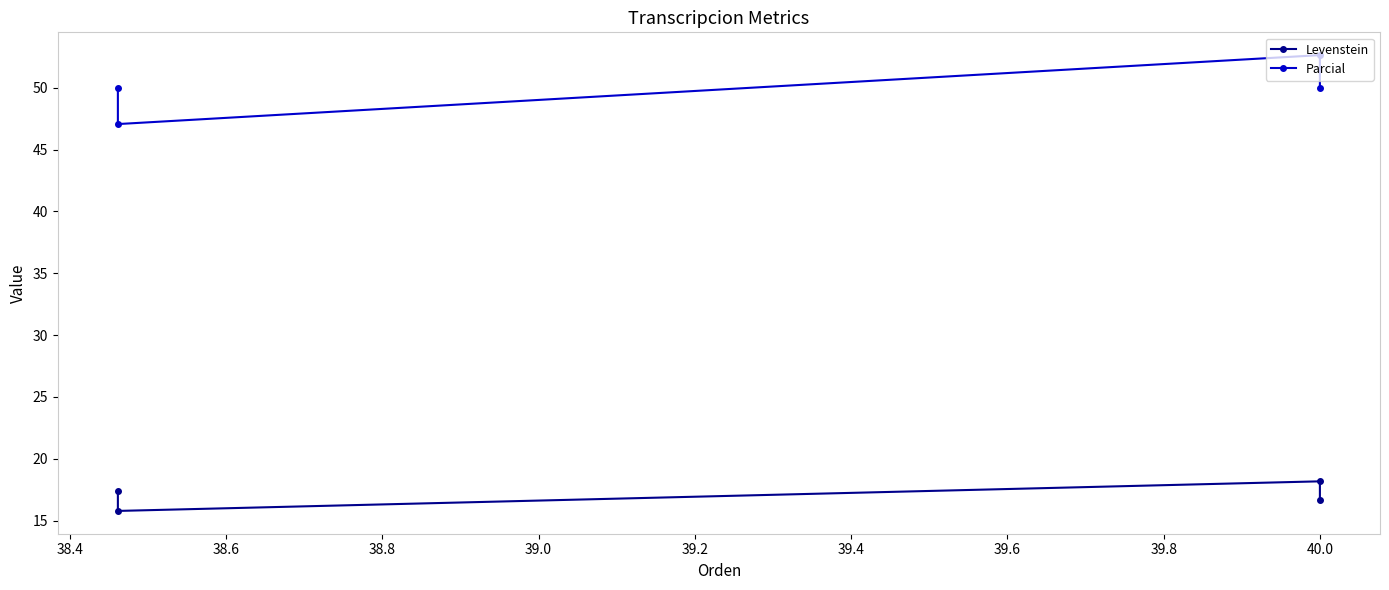

True or false: Parcial and Levenstein cross at least once.

False